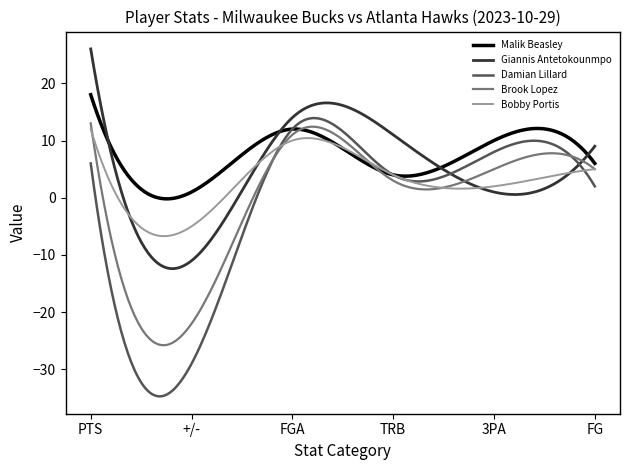

In Giannis Antetokounmpo, how many points are lower than both neighbors (excluding endpoints)?

2